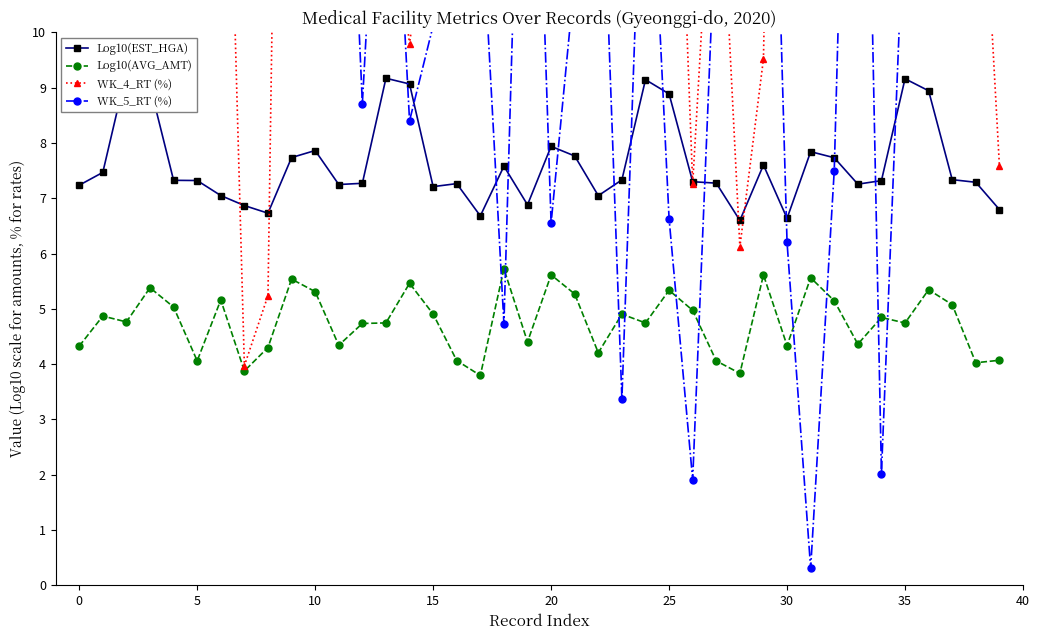

The value of WK_5_RT (%) at 19 is 11.9. True or false?

False